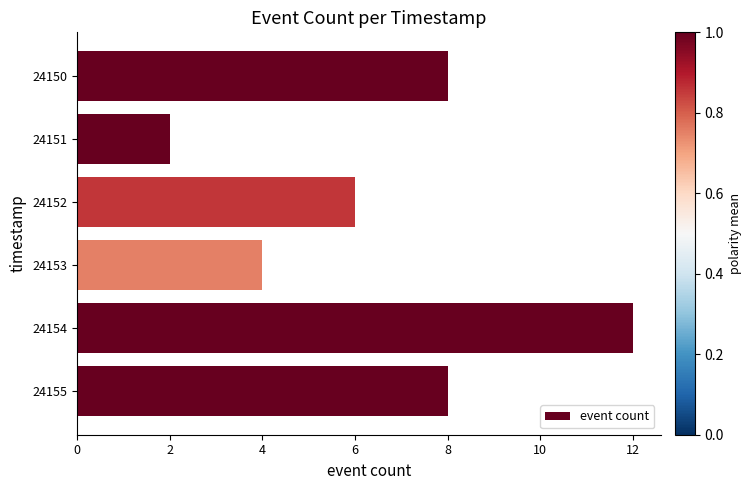

What is the value of the 5th bar from the top?

12